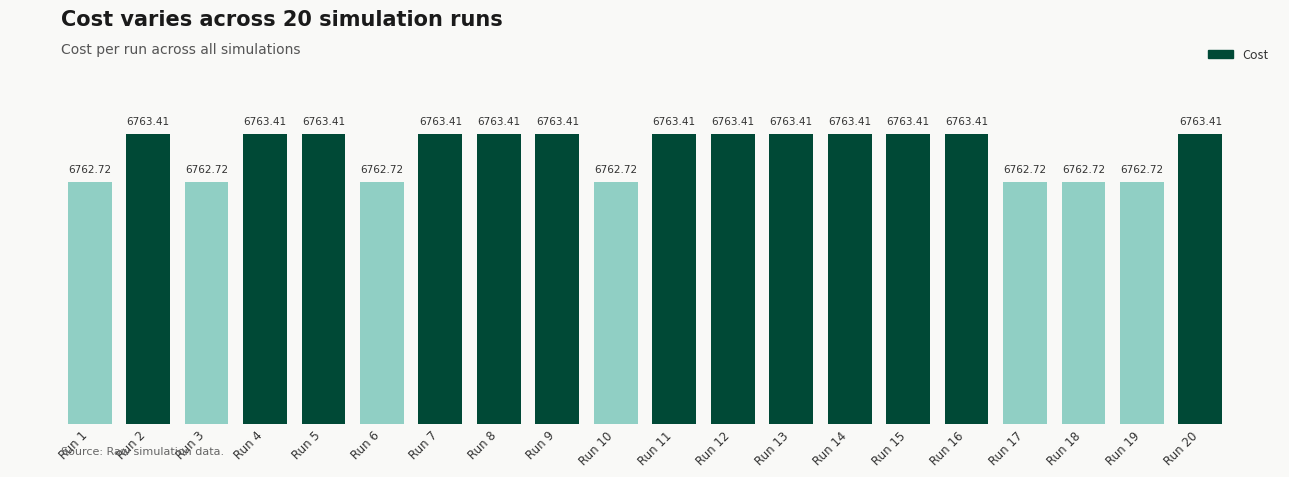

What is the difference between the maximum and minimum values?

0.7